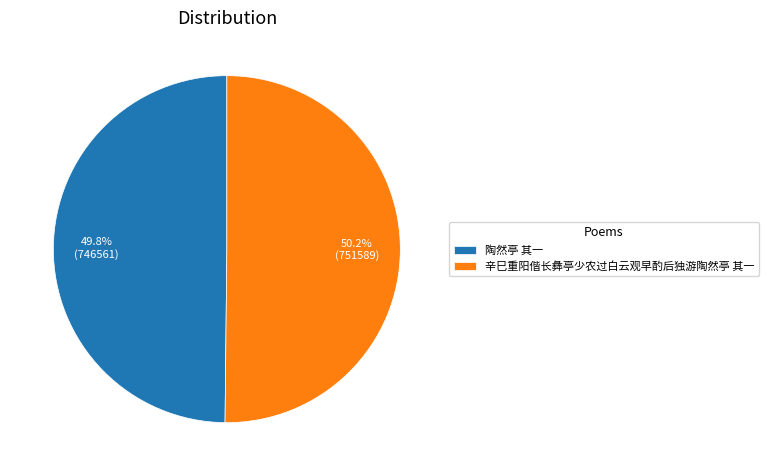

What percentage is the 辛巳重阳偕长彝亭少农过白云观早酌后独游陶然亭 其一 slice, to the nearest percent?

50%